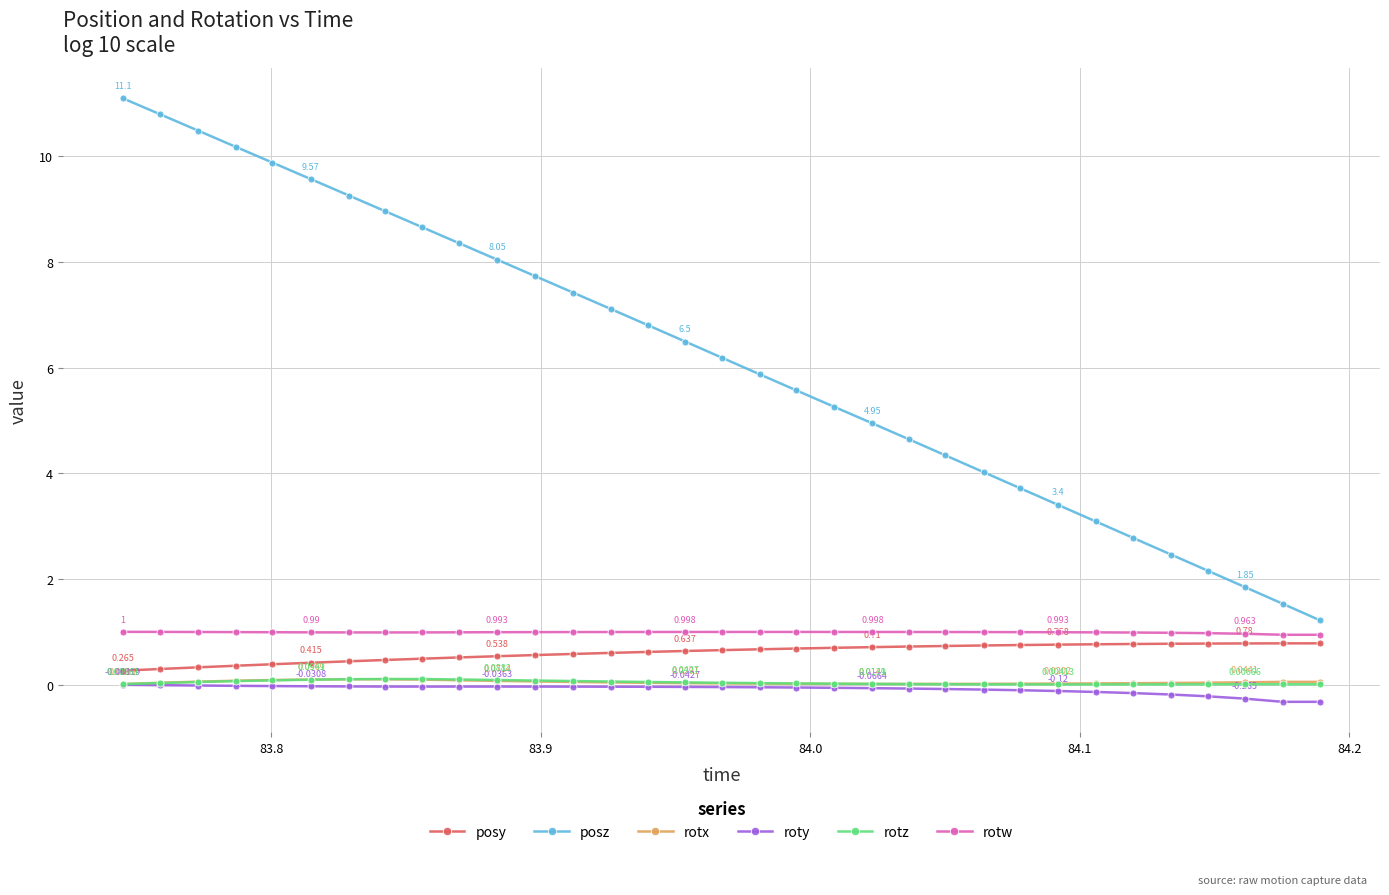

In rotz, how many points are lower than both neighbors (excluding endpoints)?

1